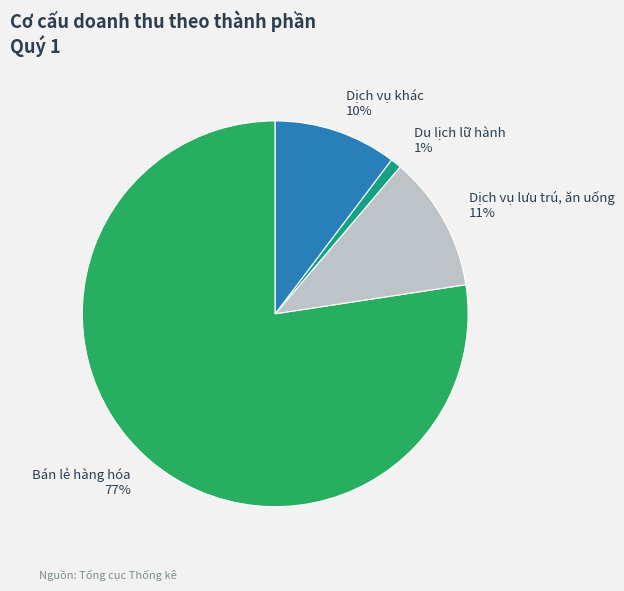

Rank the categories by value from lowest to highest.

Du lịch lữ hành, Dịch vụ khác, Dịch vụ lưu trú, ăn uống, Bán lẻ hàng hóa